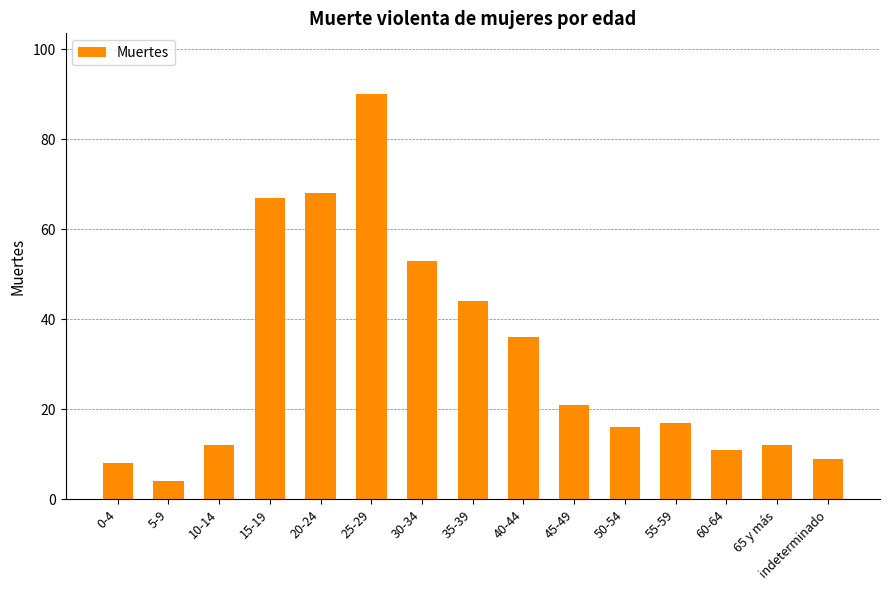

How many bars are there in total?

15